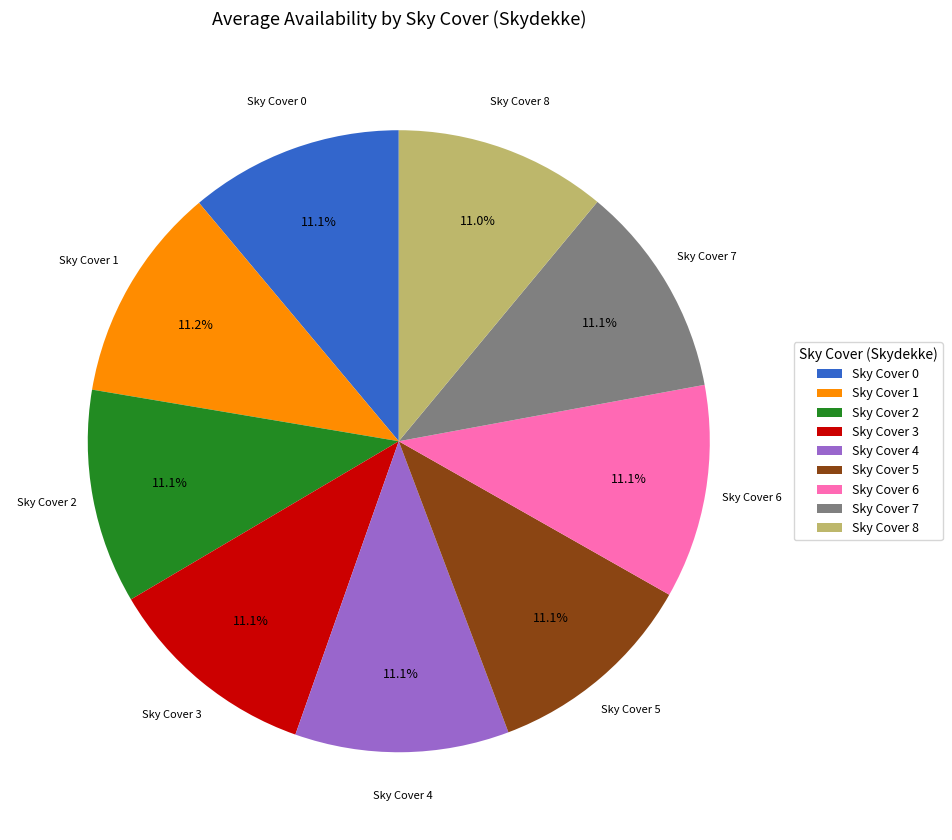

Approximately how many times larger is the value at Sky Cover 8 compared to Sky Cover 6?

1.0